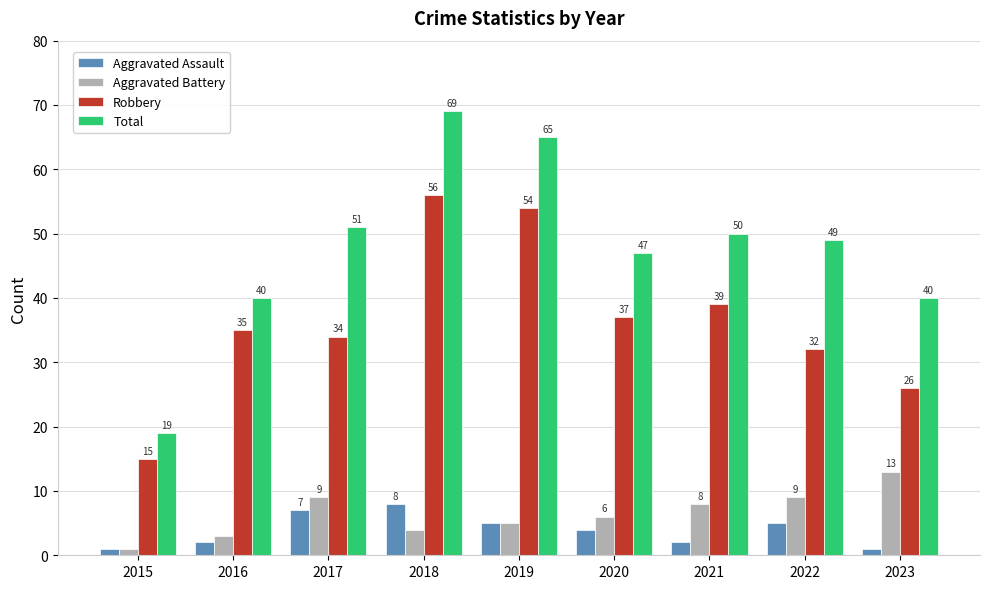

What is the sum of the Robbery values at 2018 and 2015?

71